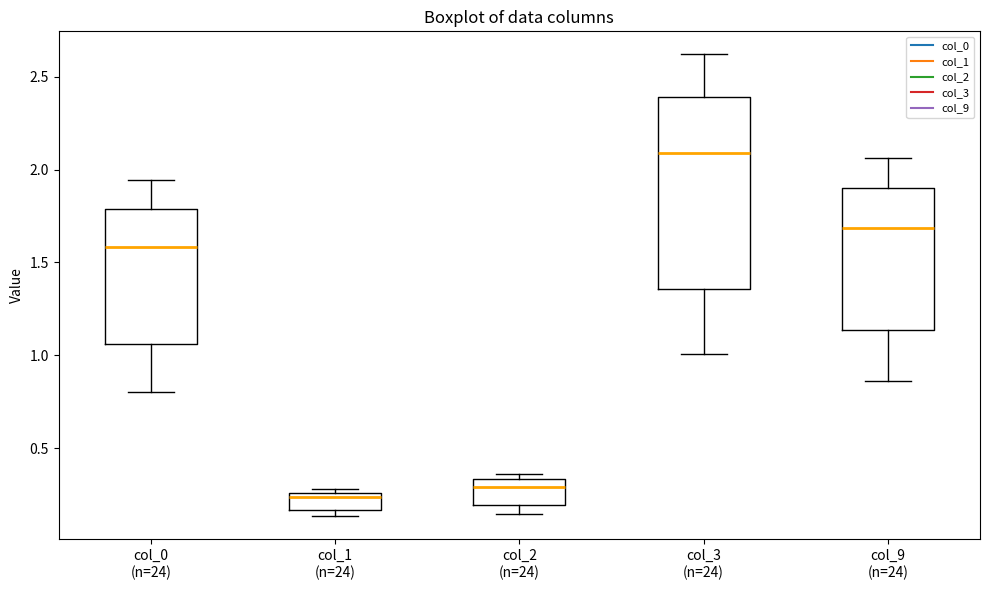

Which box is the tallest, from its lower edge to its upper edge?

col_3 (n=24)